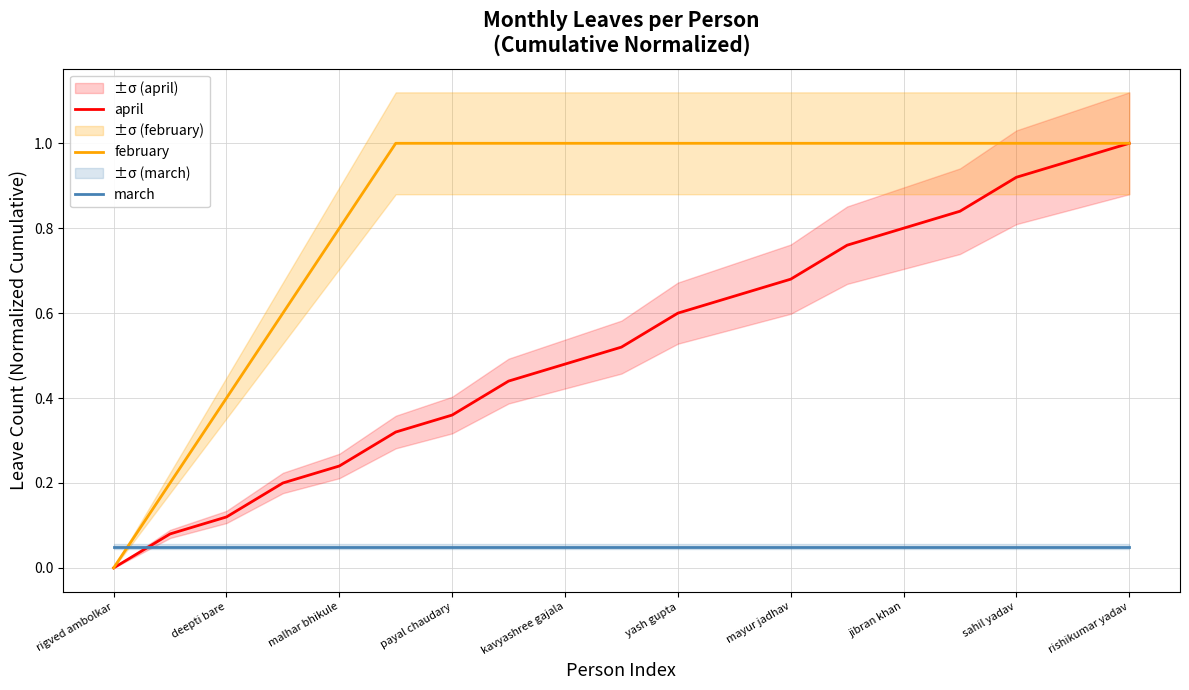

Is it true that february equals 0.4 at deepti bare?

True